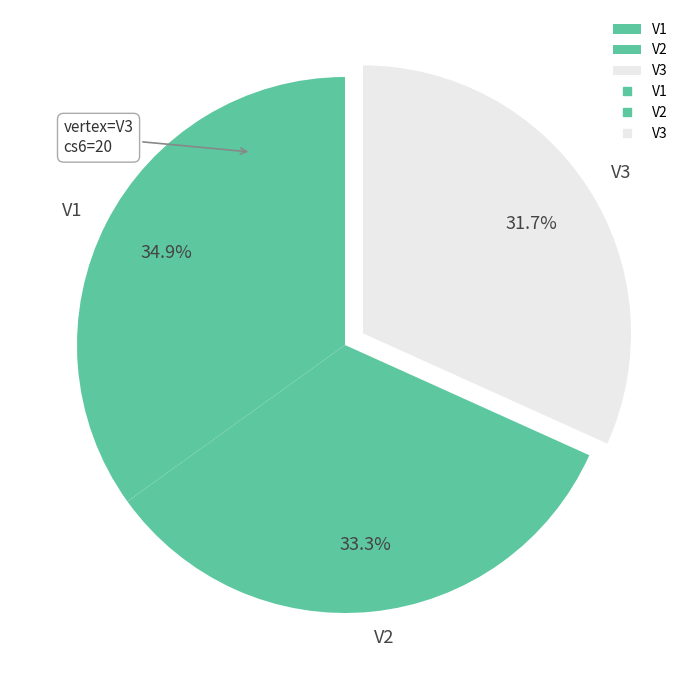

To the nearest percent, what is the difference between the largest and smallest slice percentages?

3%